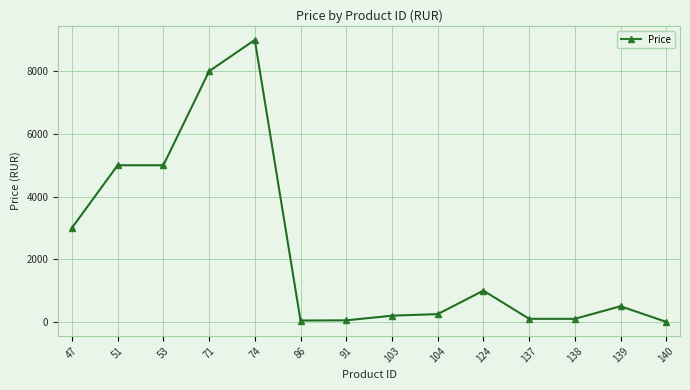

Between 74 and 71, which is larger?

74